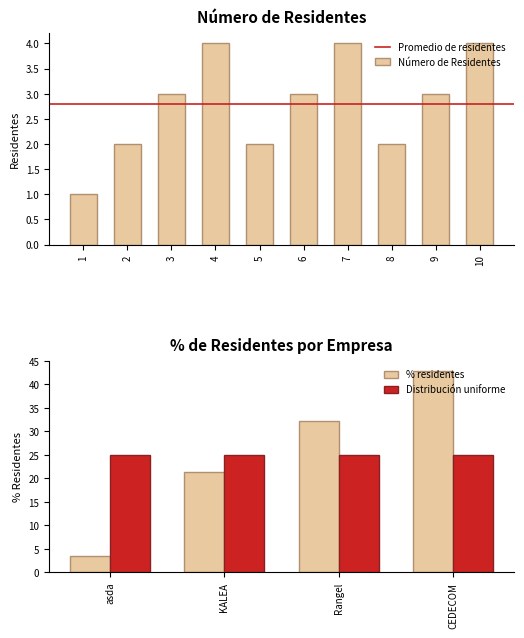

What value does the data have at 3?

3